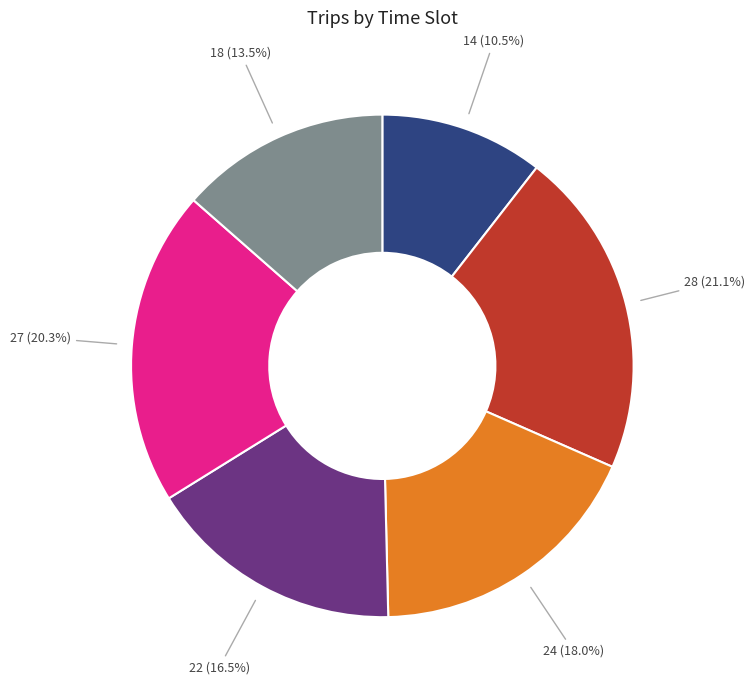

Does any single category account for the majority?

No